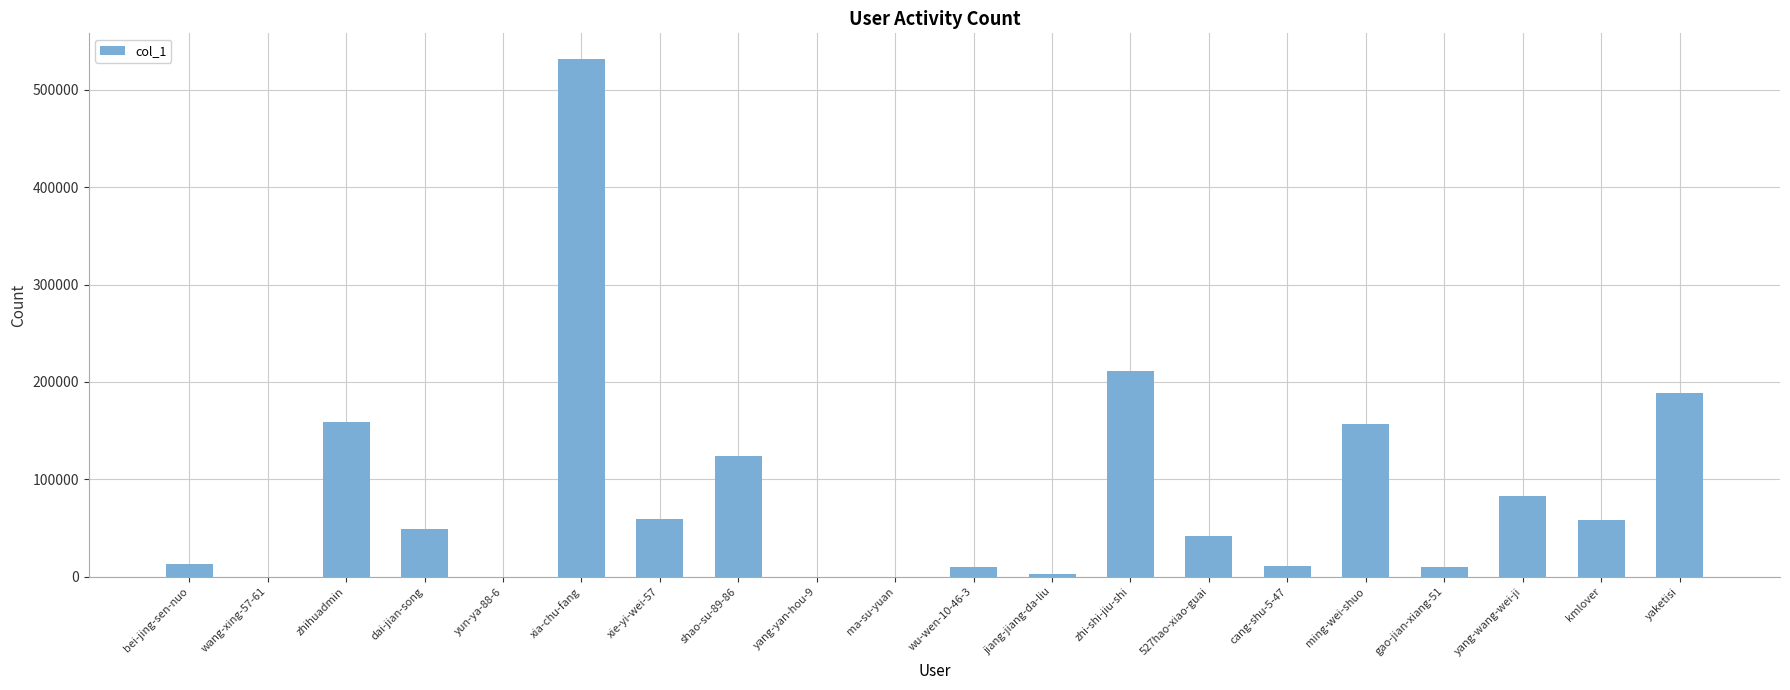

Does the chart contain stacked bars?

No